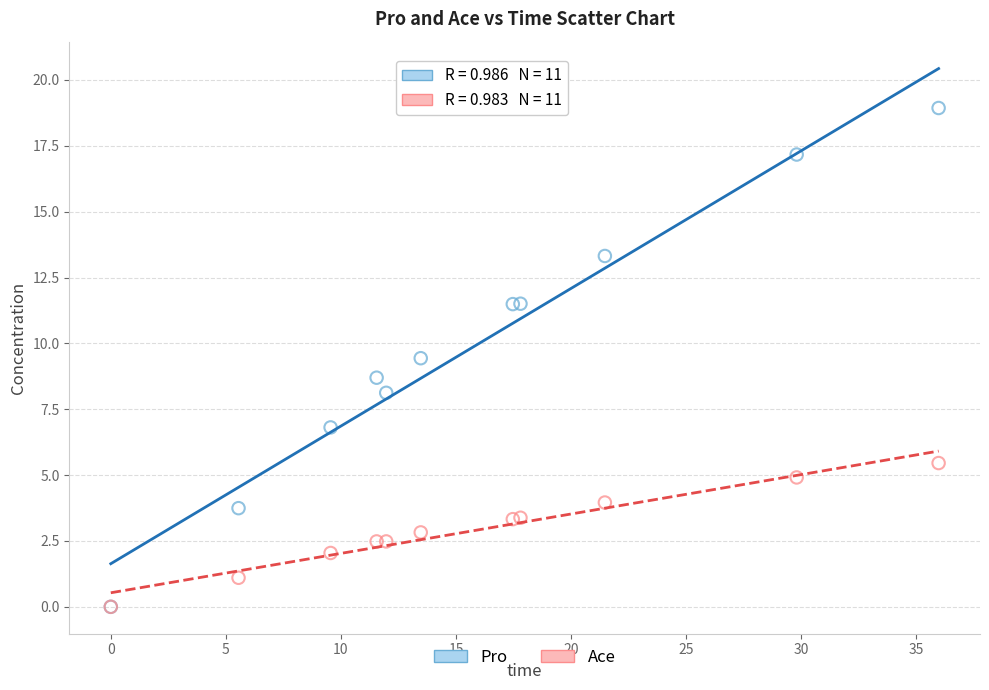

Which series has the largest Y range (max minus min)?

Pro